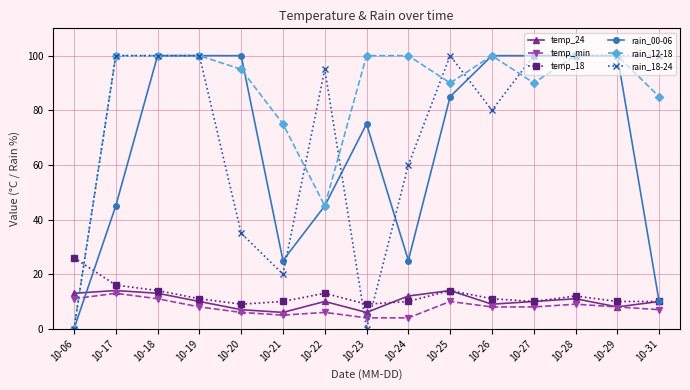

Which category has the highest value in the temp_18 series?

10-06